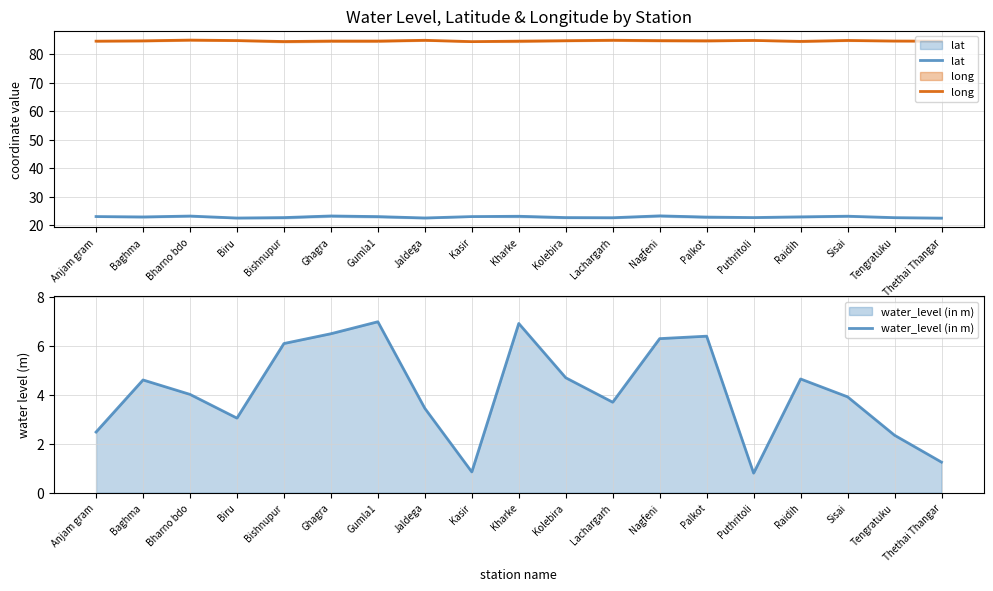

Which series has the largest range (max minus min)?

water_level (in m)